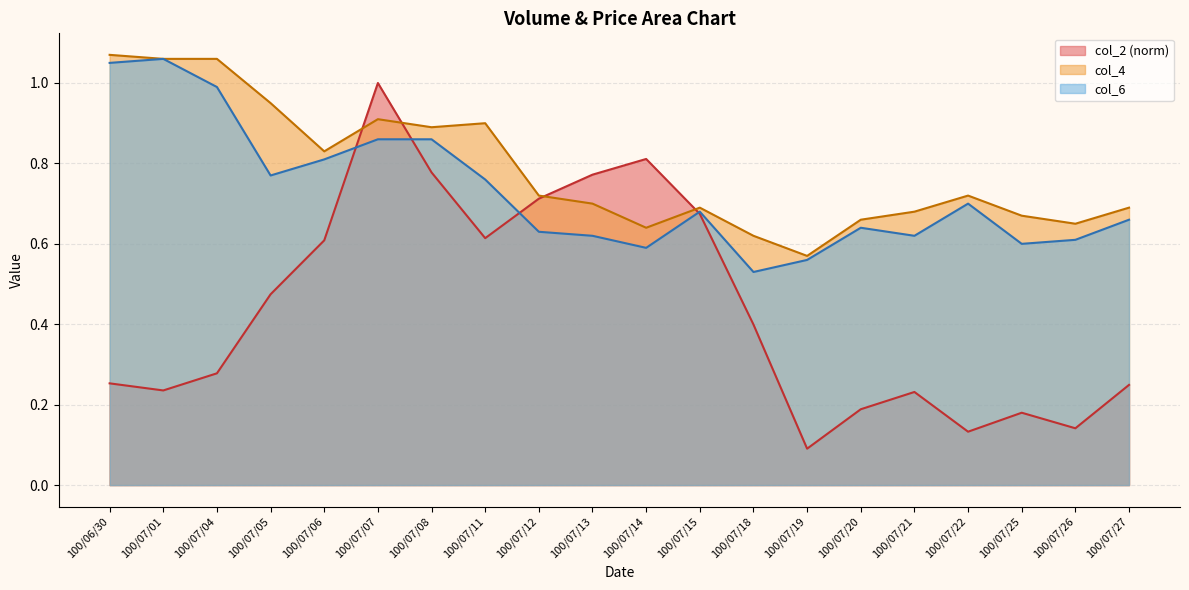

How many interior local valleys does the col_4 series have?

5